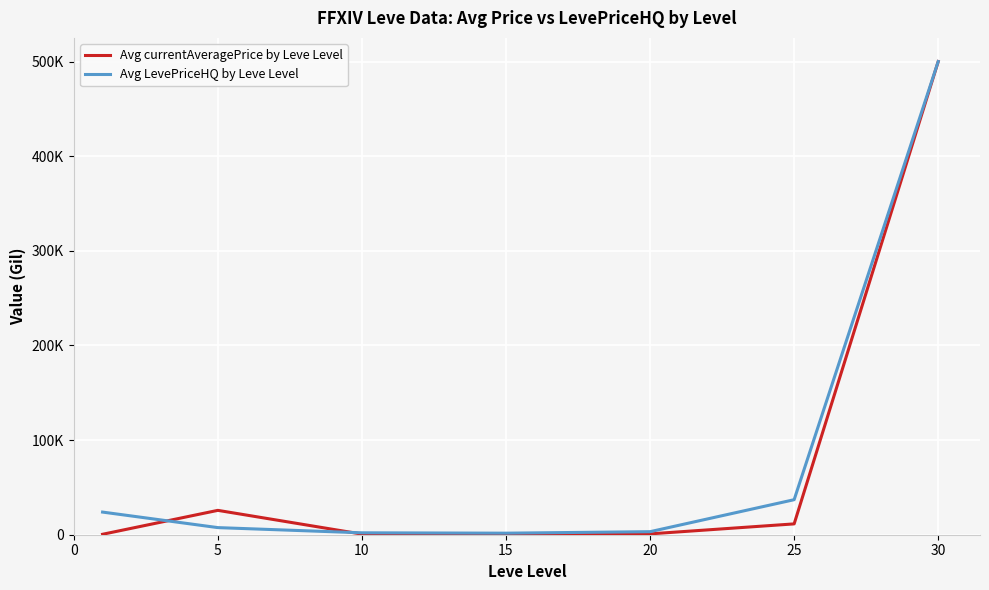

What are all the series names shown in the legend?

Avg currentAveragePrice by Leve Level, Avg LevePriceHQ by Leve Level